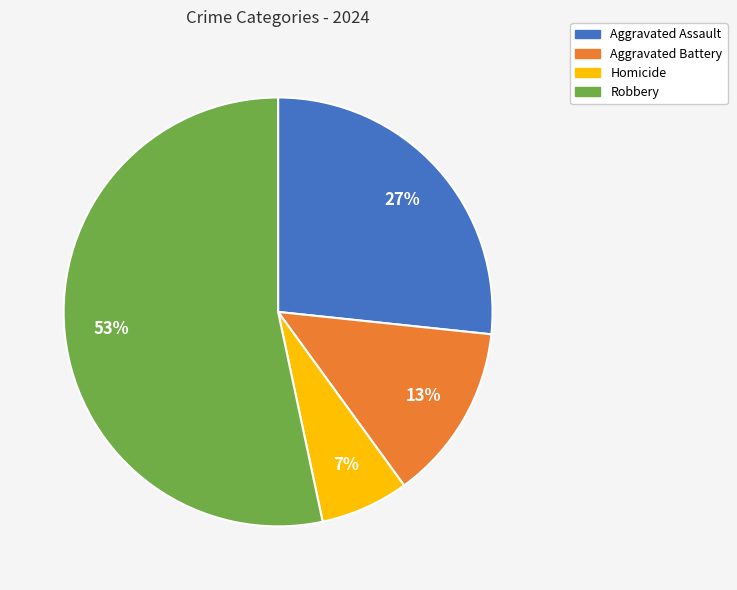

Is the sum of Aggravated Battery and Aggravated Assault greater than half?

No